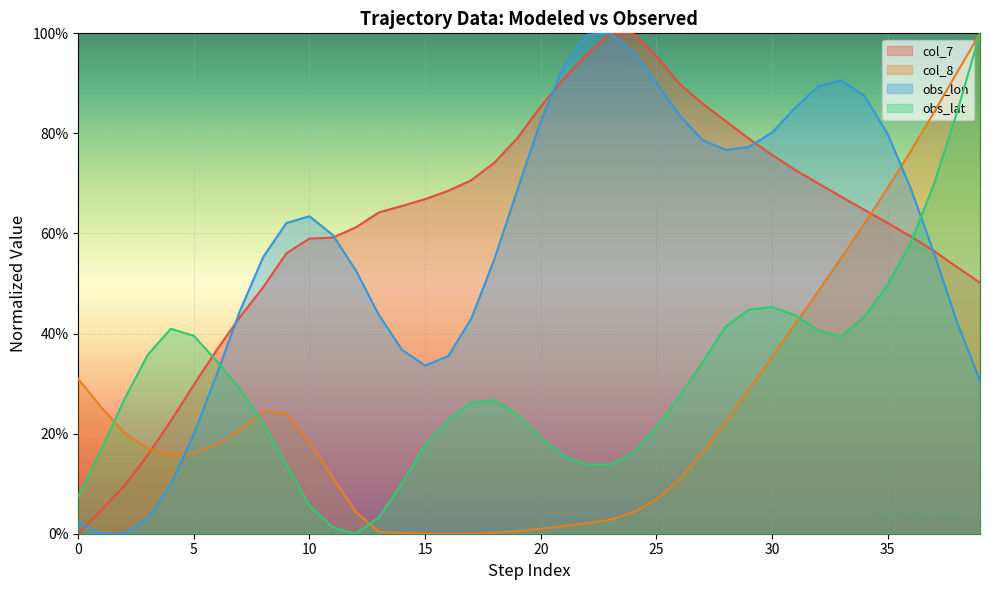

How many times do col_8 and obs_lat cross each other?

4